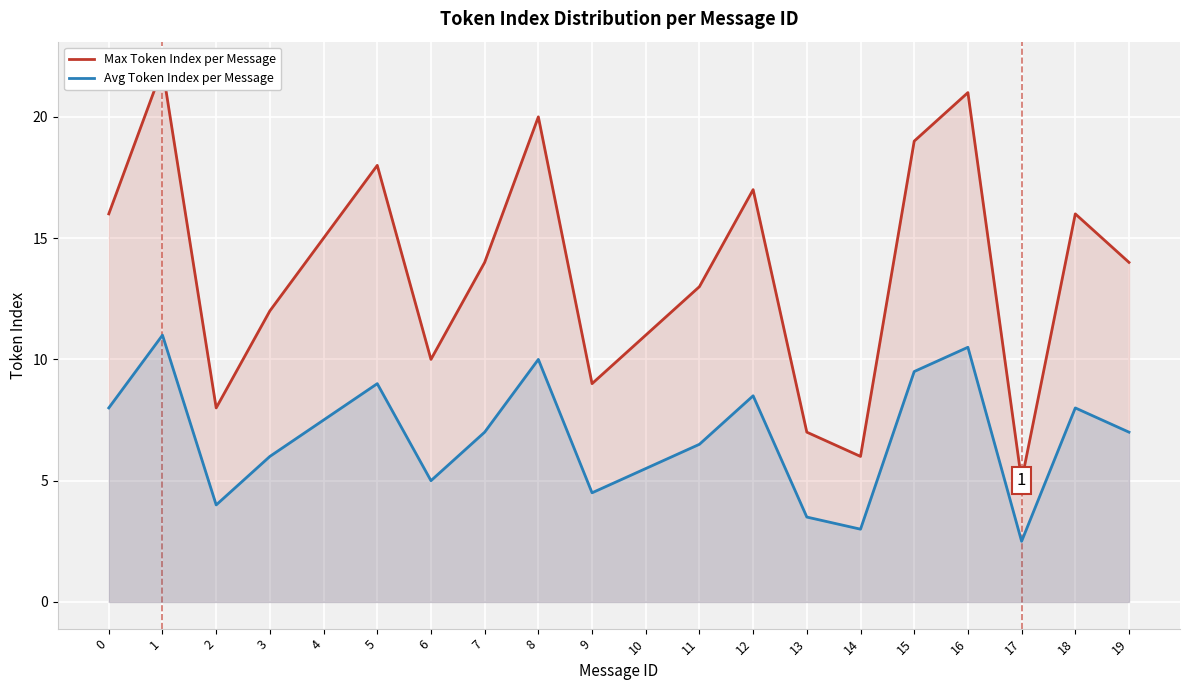

True or false: Max Token Index per Message has a value of 22.9 at 7.

False